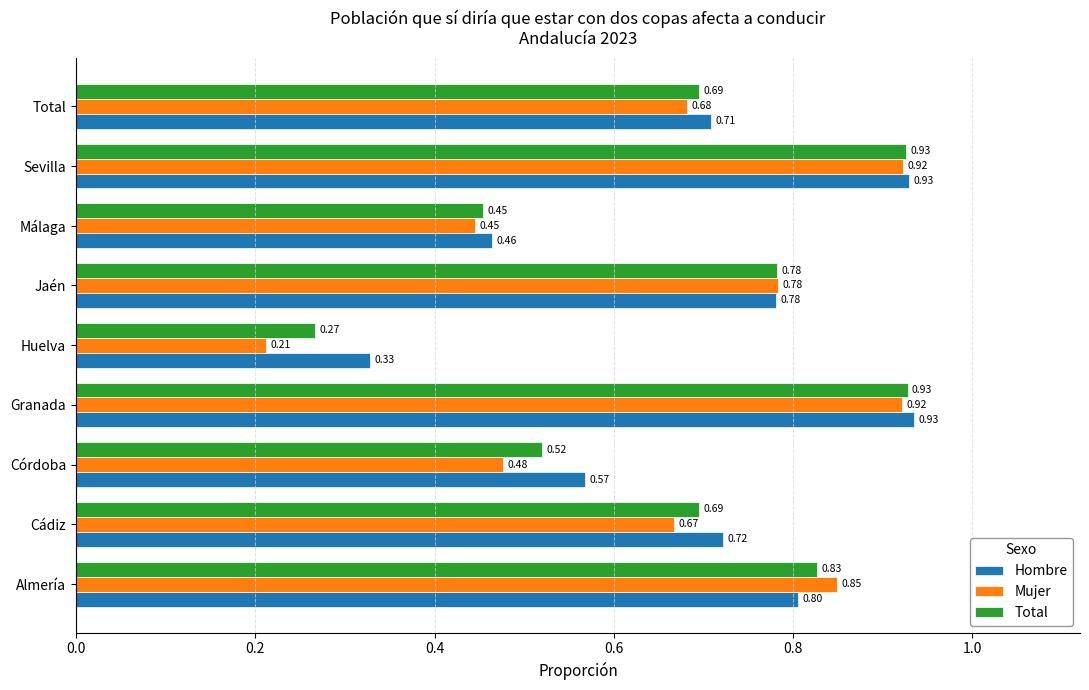

What is the sum of all Hombre values?

6.2